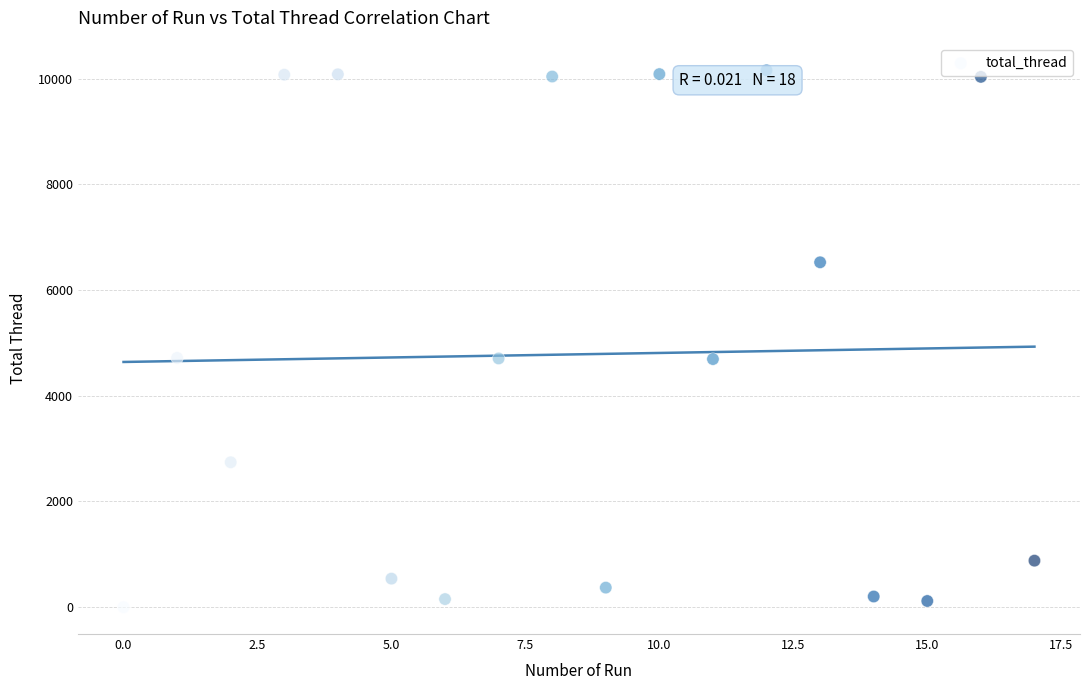

What is the range of Y values (max minus min)?

10156